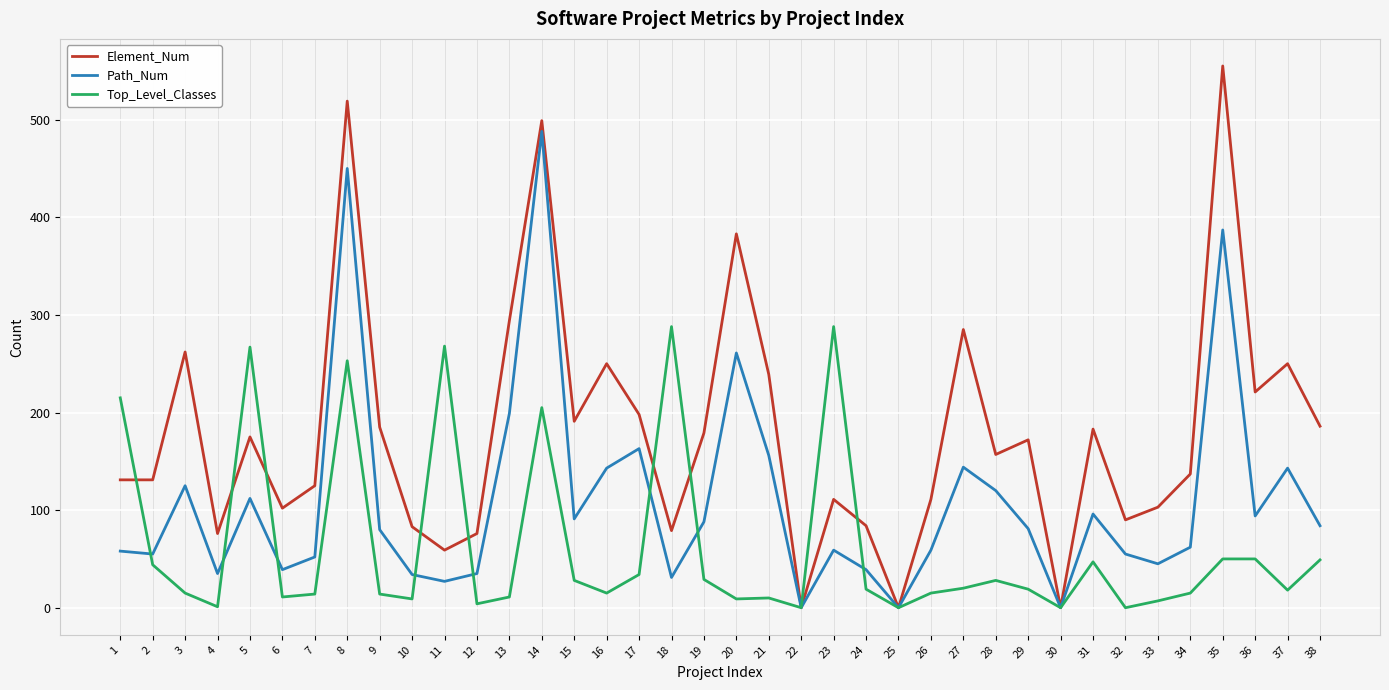

How many values in the Element_Num series are below 172?

19